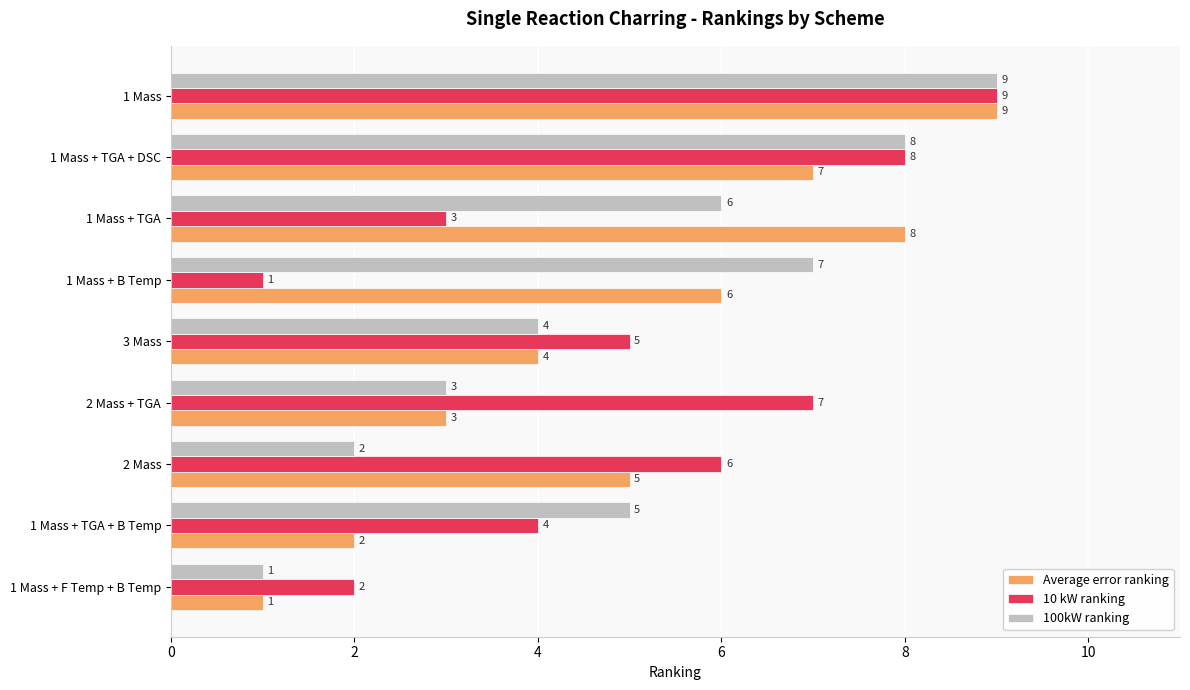

List the labels in order of 100kW ranking value, smallest first.

1 Mass + F Temp + B Temp, 2 Mass, 2 Mass + TGA, 3 Mass, 1 Mass + TGA + B Temp, 1 Mass + TGA, 1 Mass + B Temp, 1 Mass + TGA + DSC, 1 Mass